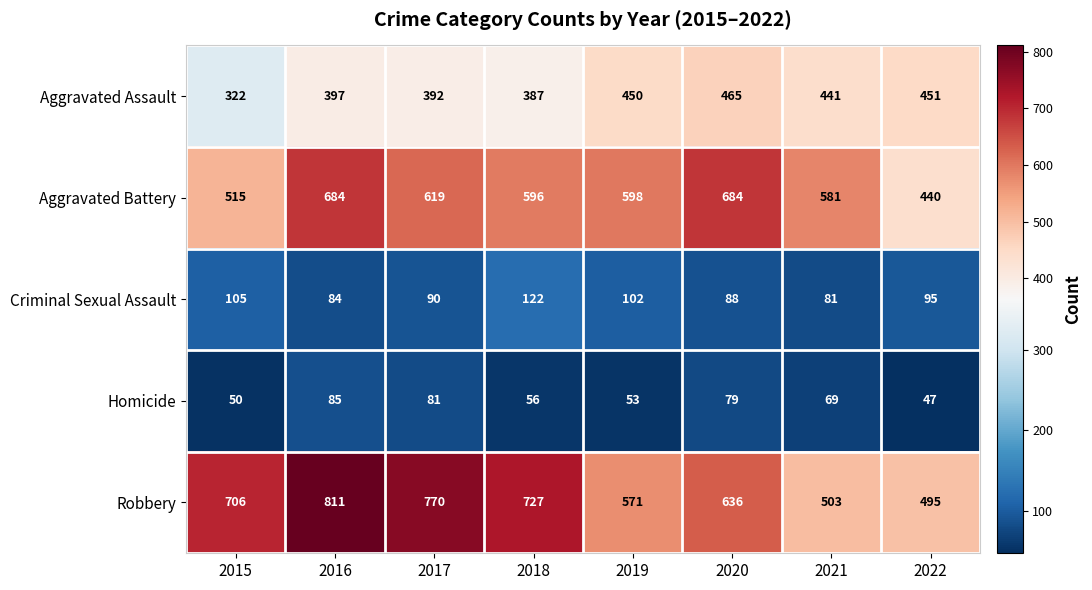

What is the difference between the highest and lowest values at 2022?

448